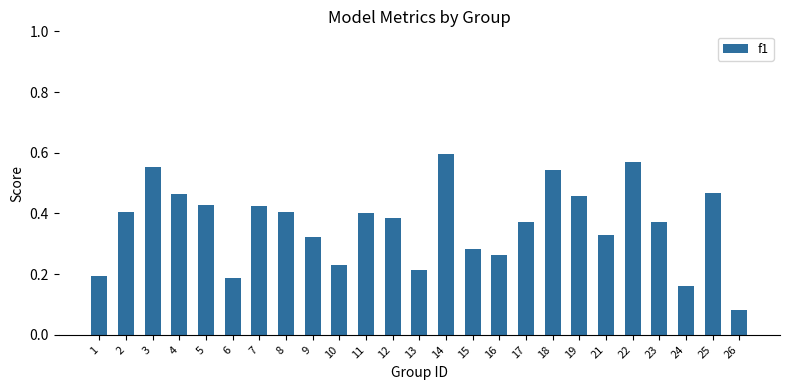

Which category has the highest value across all series?

14